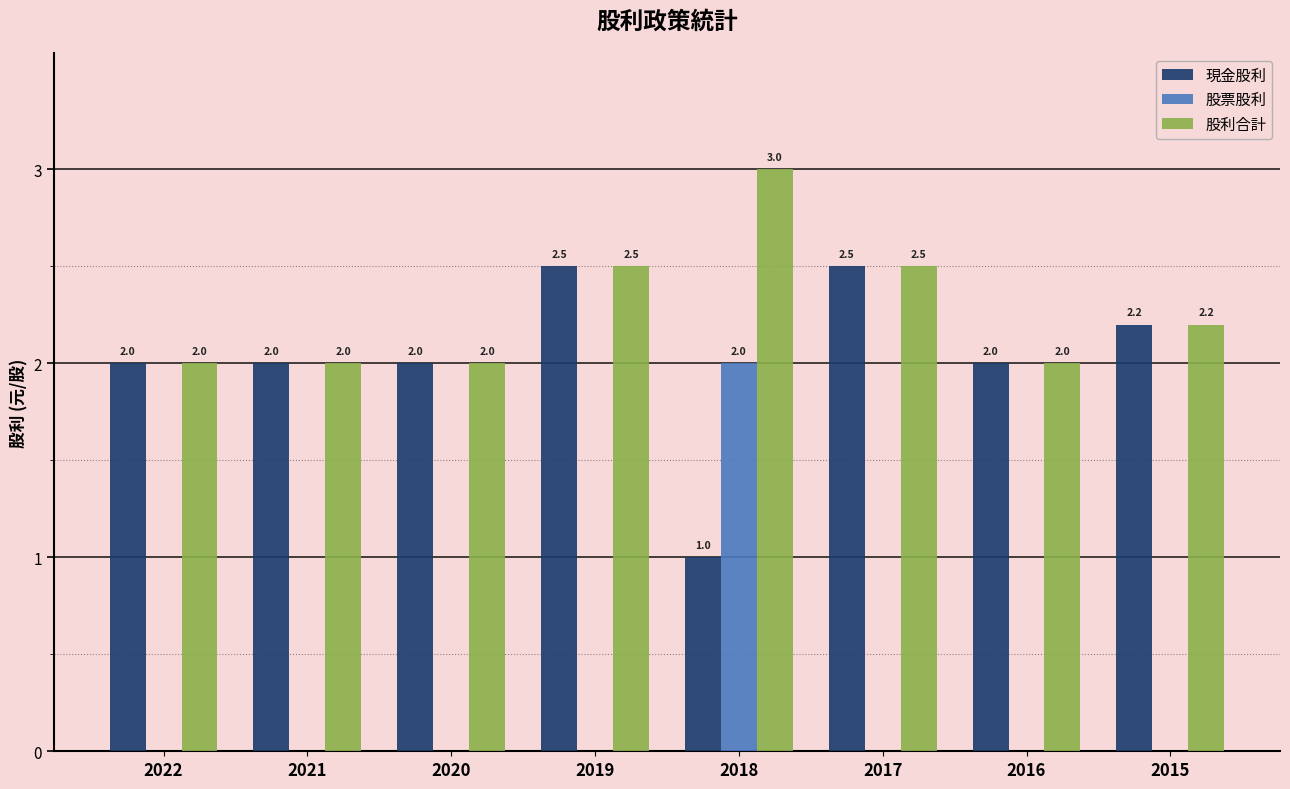

The value of 股利合計 at 2018 is 3.0. True or false?

True